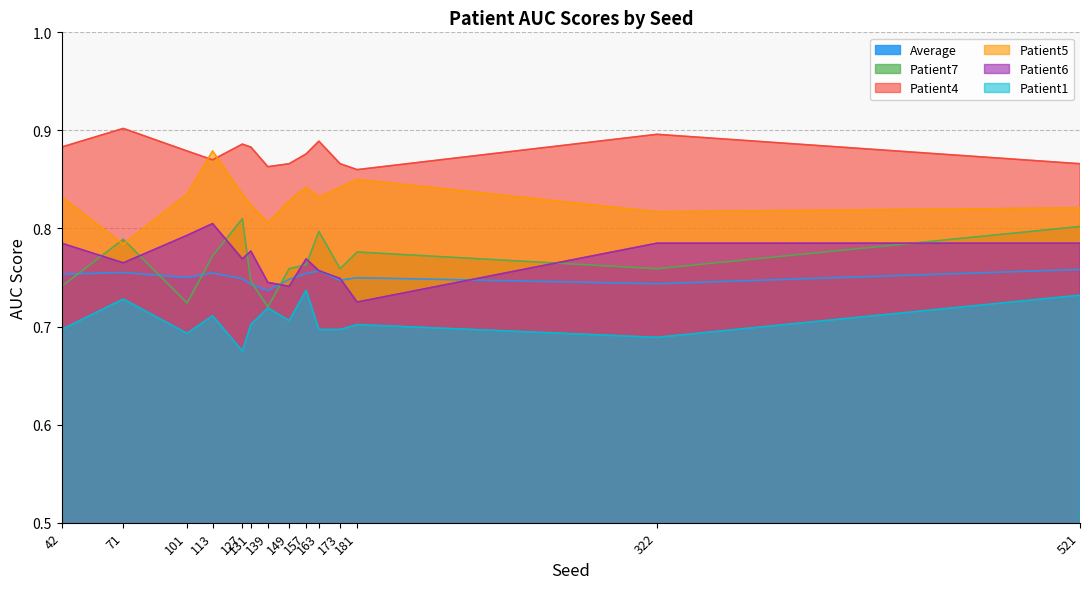

True or false: Patient4 and Patient7 intersect in this chart.

False